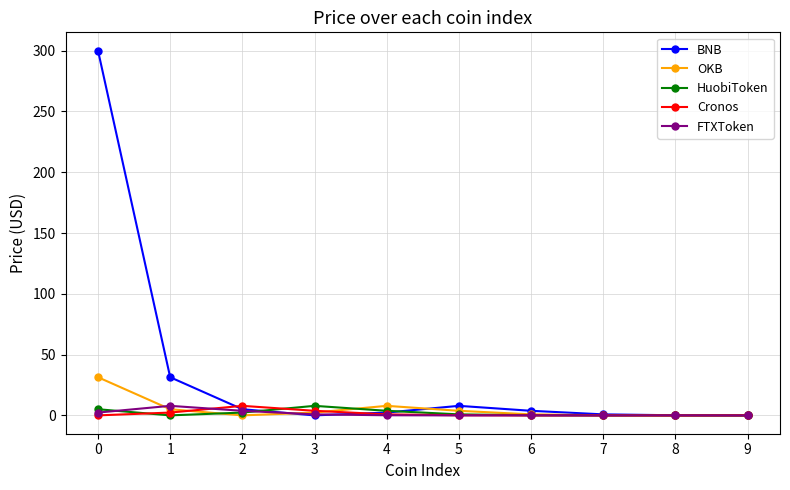

Which series has the largest total across all categories?

BNB